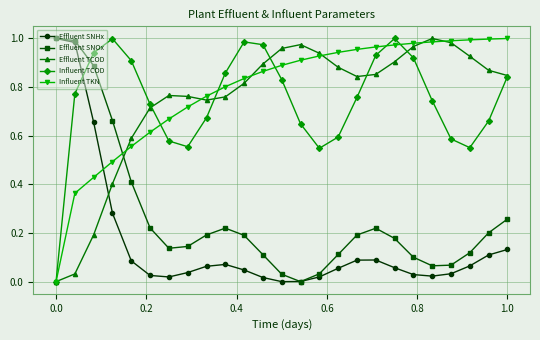

After their last crossing, which series has the higher values: Effluent SNOx or Influent TCOD?

Influent TCOD